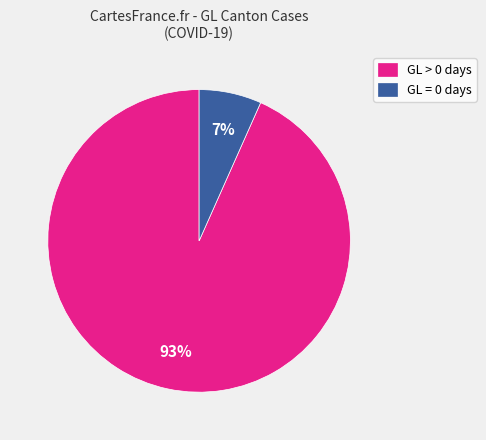

Do GL > 0 days and GL = 0 days together represent more than half of the pie?

Yes